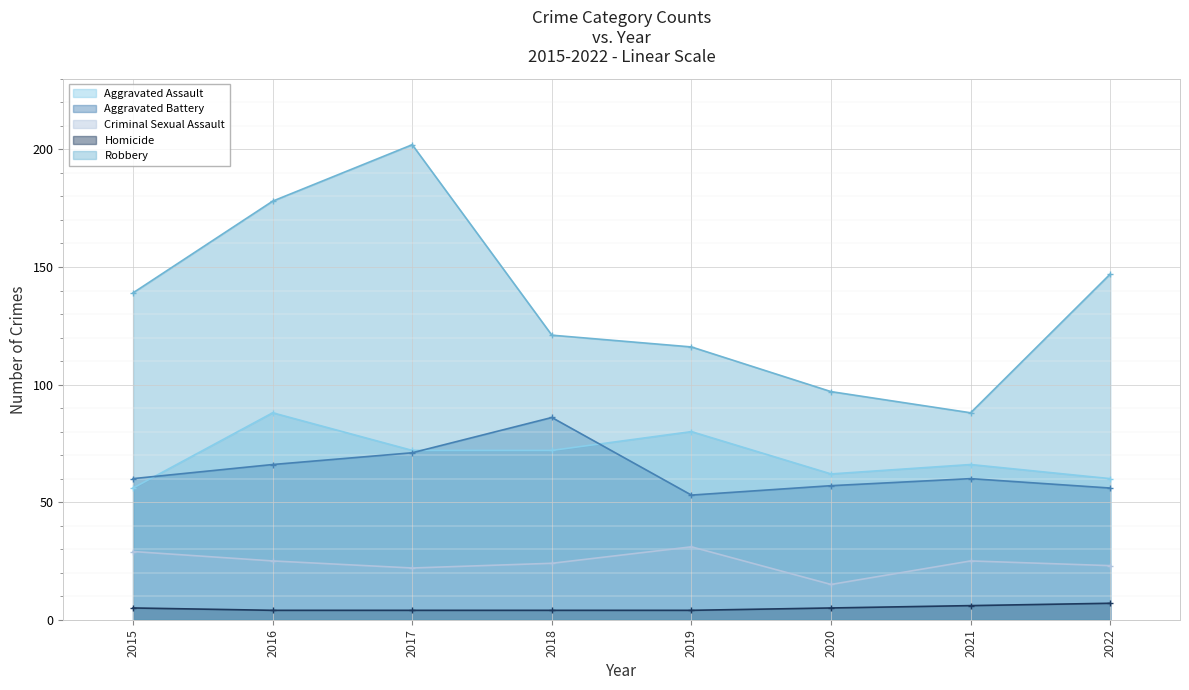

What is the approximate value of Aggravated Assault at 2020?

62